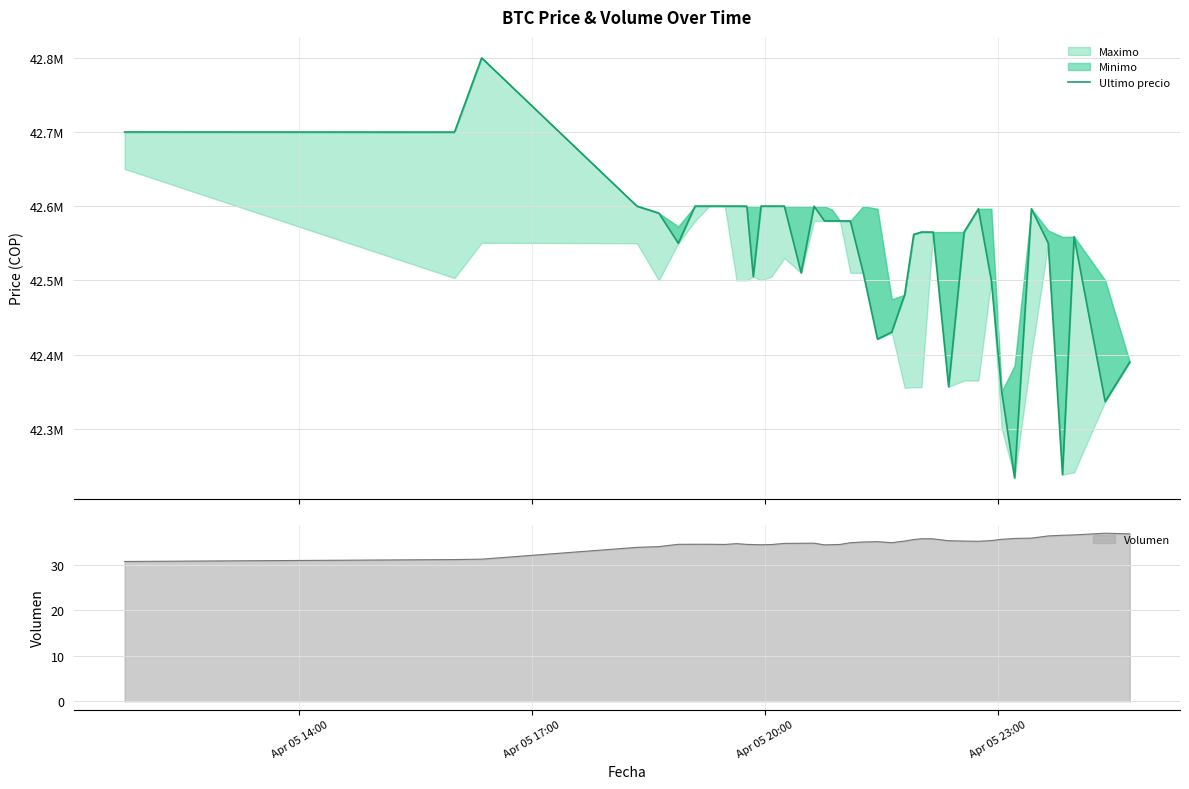

Where does the data first go above 42579906?

Apr 05 14:00